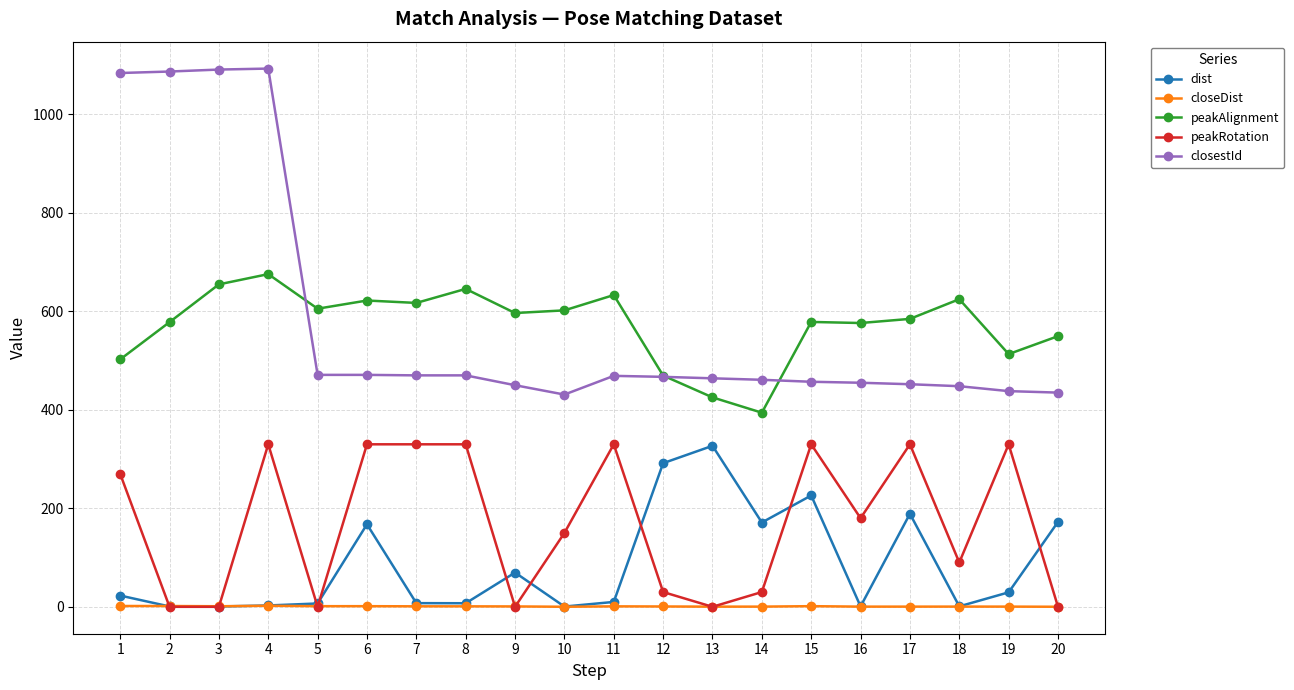

What is the sum of all dist values?

1704.3